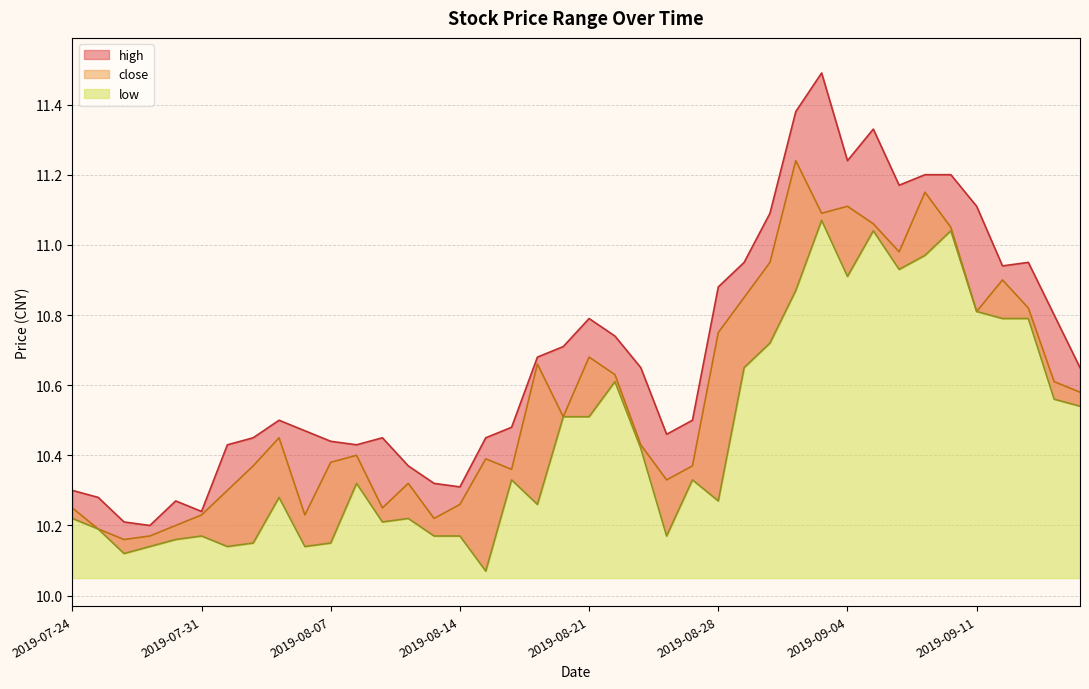

True or false: high and low intersect in this chart.

False